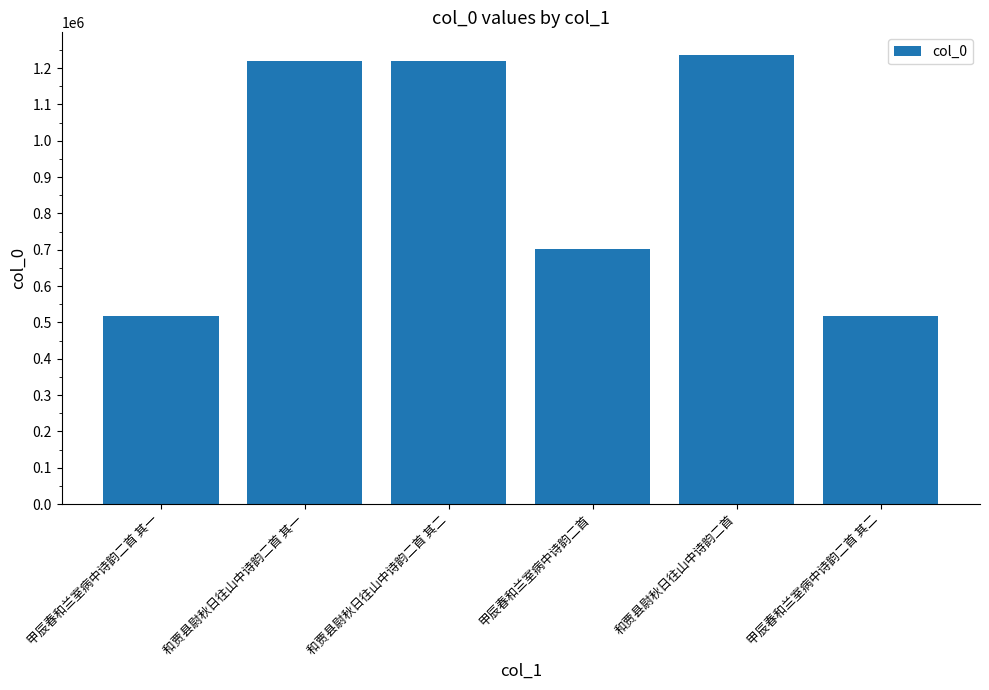

What is the difference between the values at 甲辰春和兰室病中诗韵二首 and 甲辰春和兰室病中诗韵二首 其二?

184031